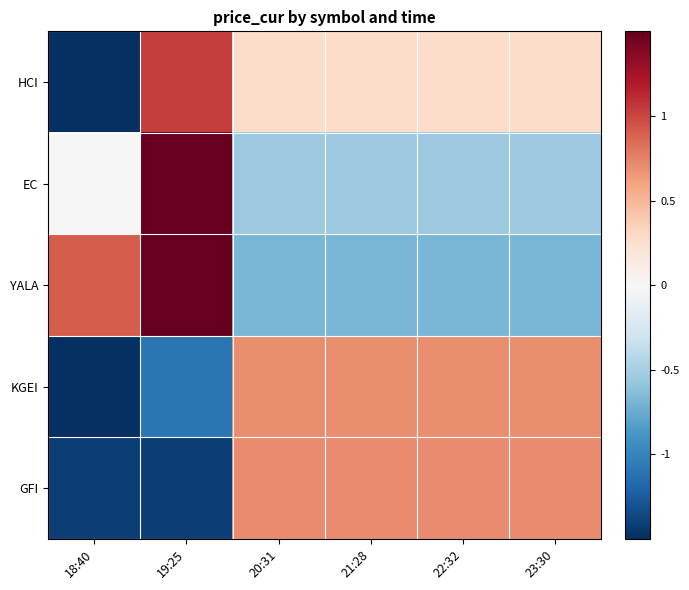

Rank the series at 18:40 from highest to lowest value.

YALA, EC, GFI, KGEI, HCI